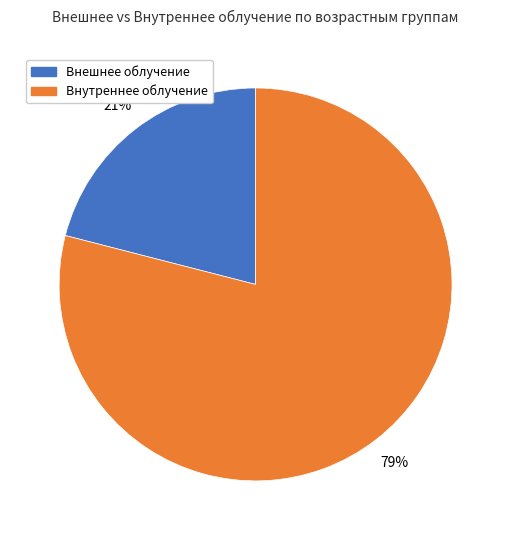

Is the sum of Внешнее облучение and Внутреннее облучение greater than half?

Yes